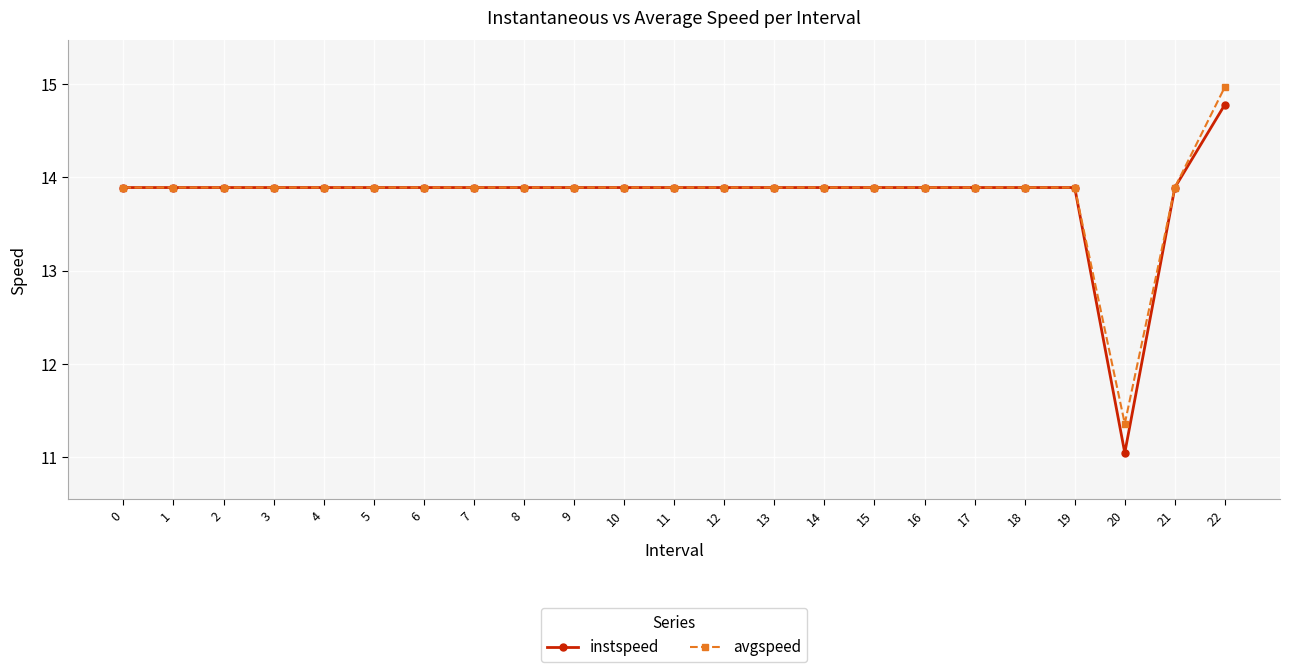

What is the total value across all series at 12?

27.8